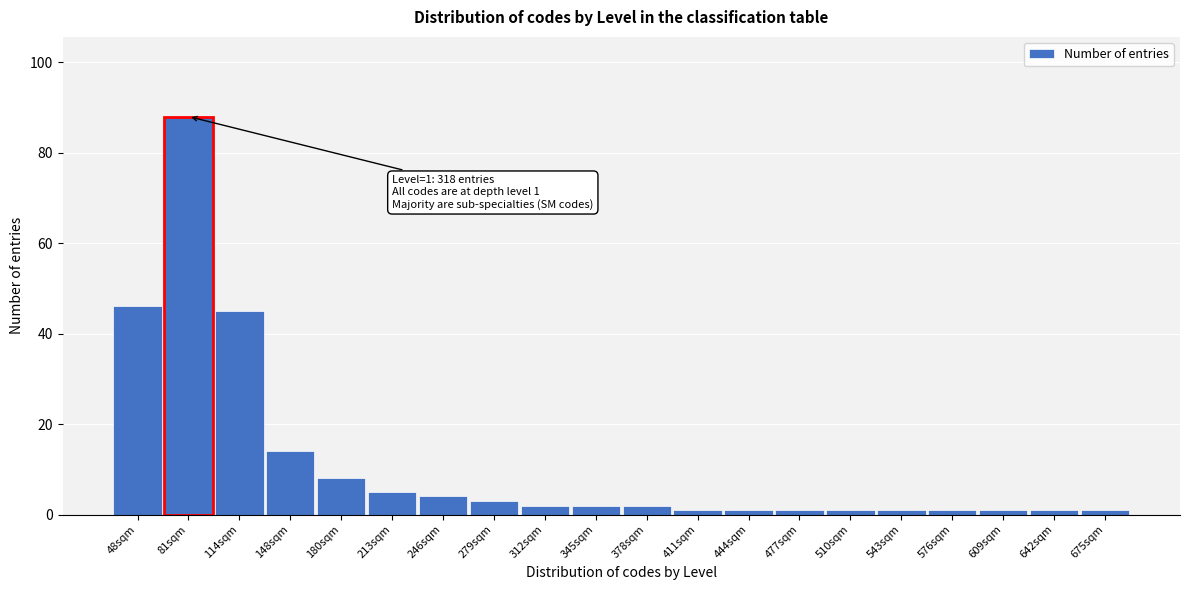

Reading left to right, transcribe all the data shown in this chart.

46	88	45	14	8	5	4	3	2	2	2	1	1	1	1	1	1	1	1	1